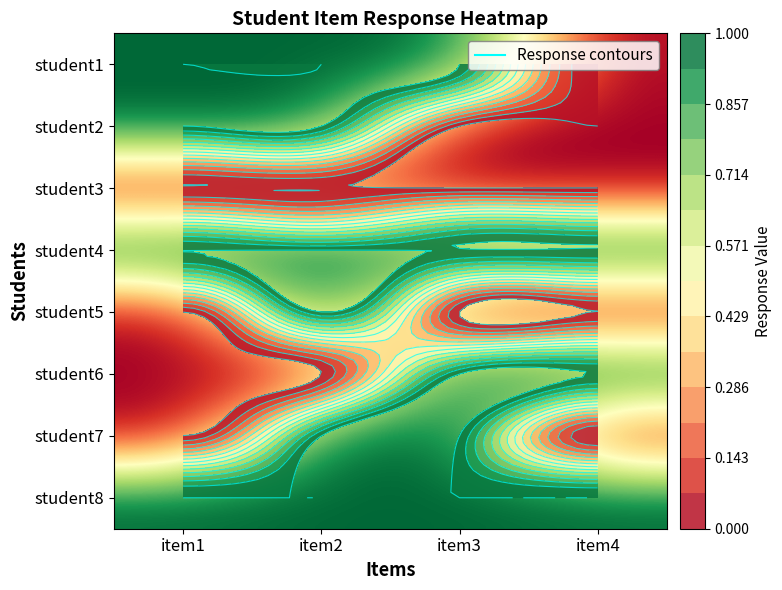

How many distinct data groups are displayed?

8